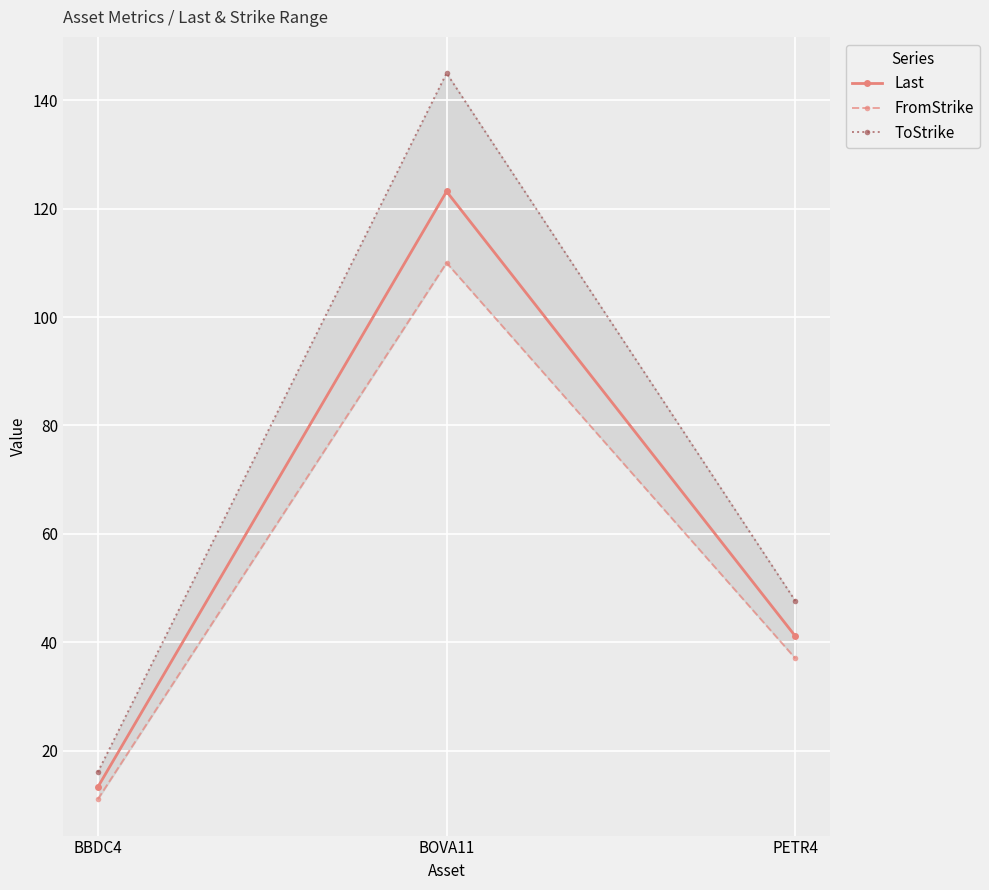

What is the value of the ToStrike point at the 1st from the left?

16.0